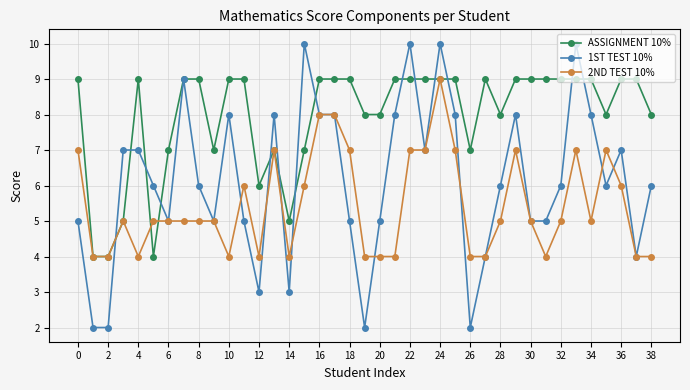

Which series has the largest range (max minus min)?

1ST TEST 10%